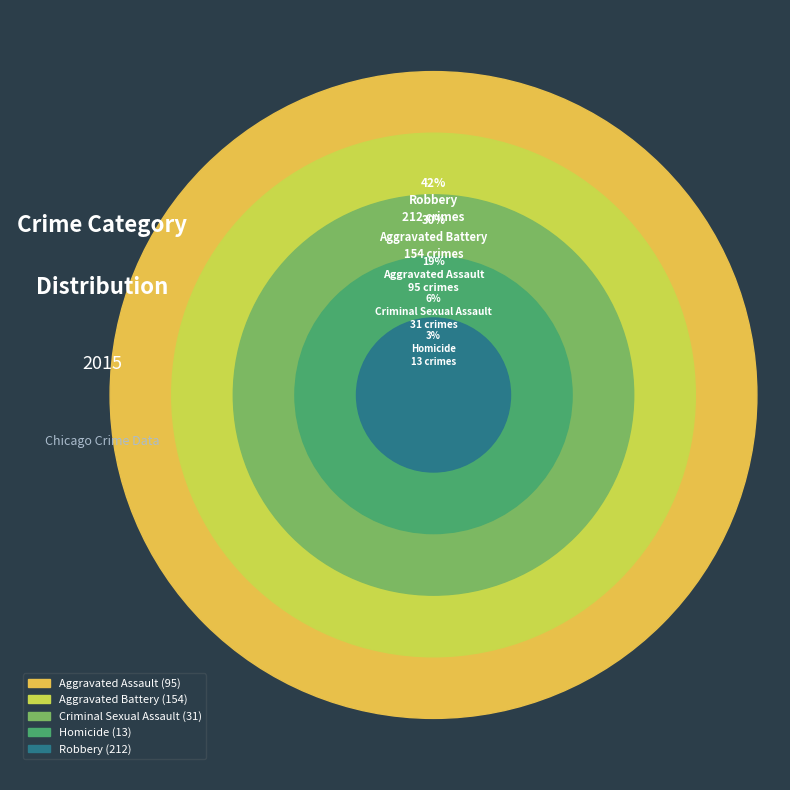

What is the ratio of the value at Aggravated Battery to the value at Homicide?

11.8